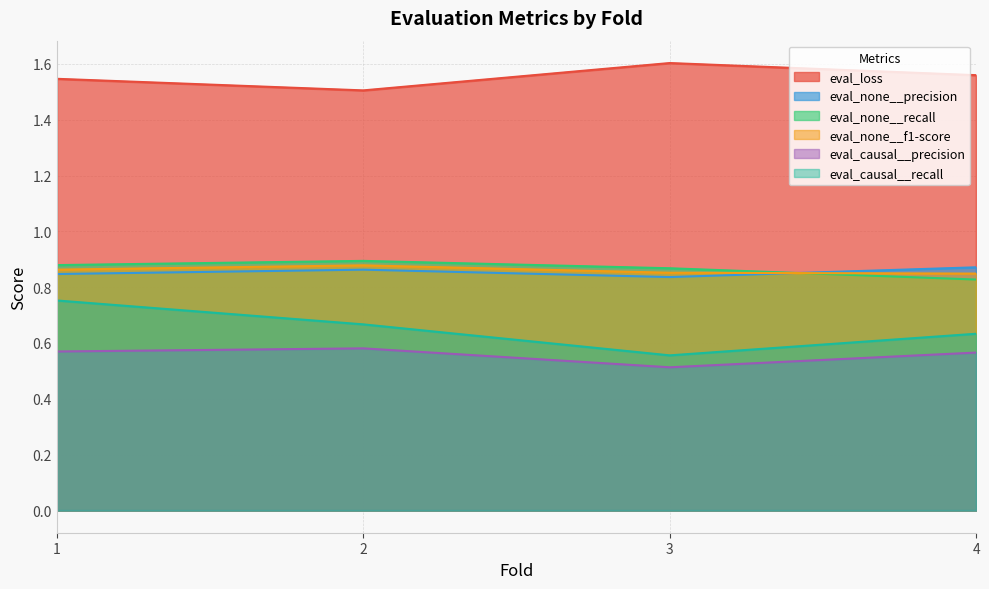

What is the spread (max minus min) of values at 1?

1.0